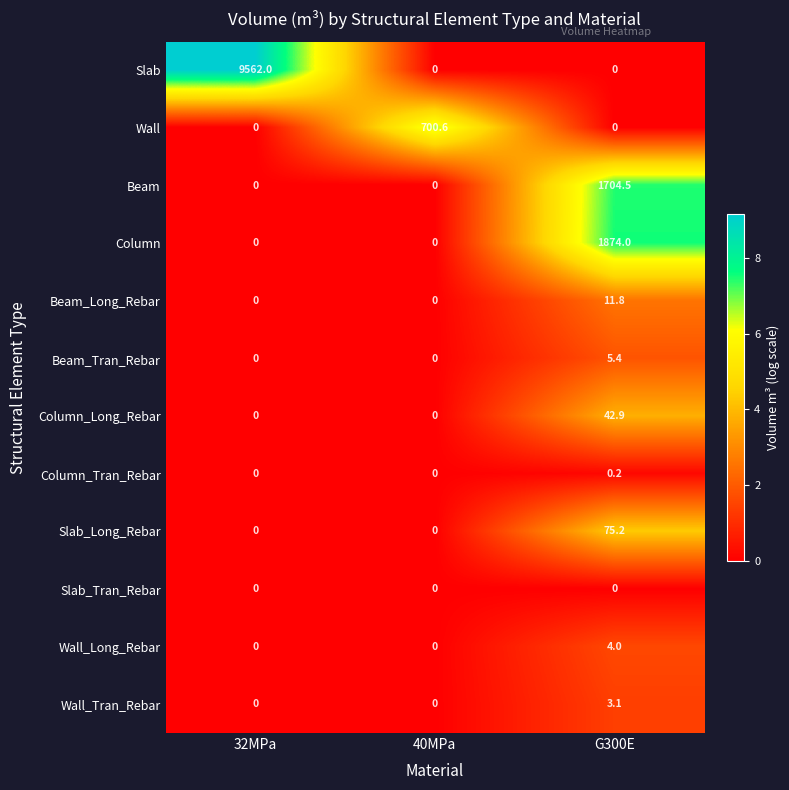

The value of Wall at 40MPa is 218.3. True or false?

False